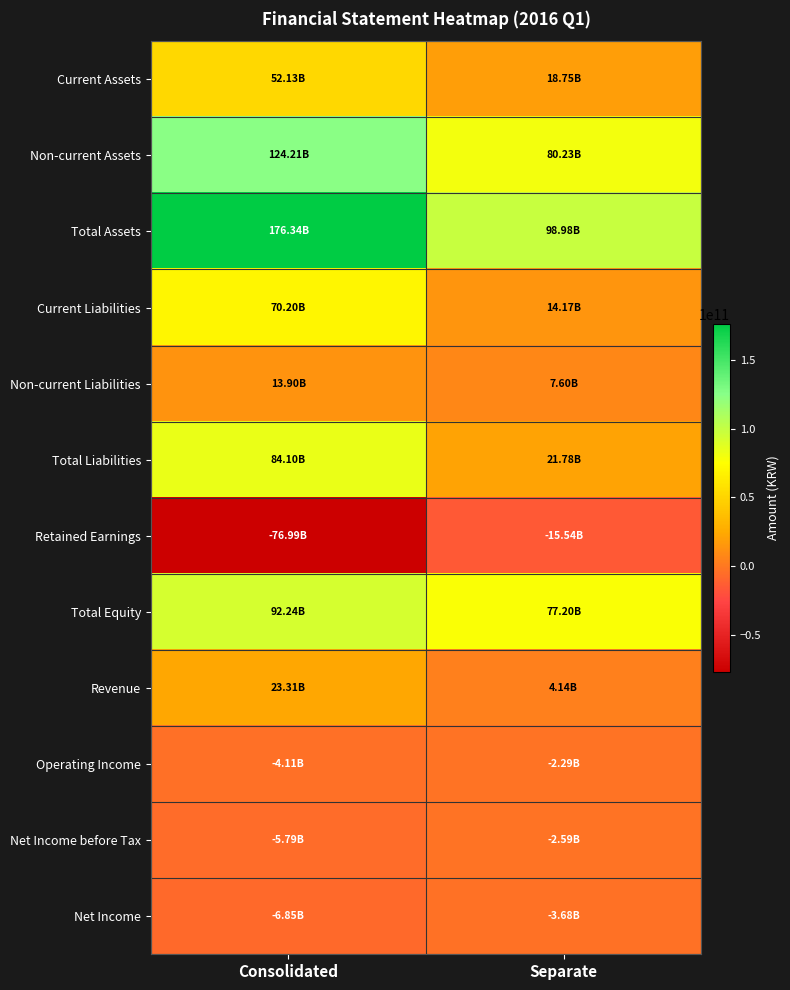

Rank the series by their maximum value, from lowest to highest.

Retained Earnings, Net Income, Net Income before Tax, Operating Income, Non-current Liabilities, Revenue, Current Assets, Current Liabilities, Total Liabilities, Total Equity, Non-current Assets, Total Assets